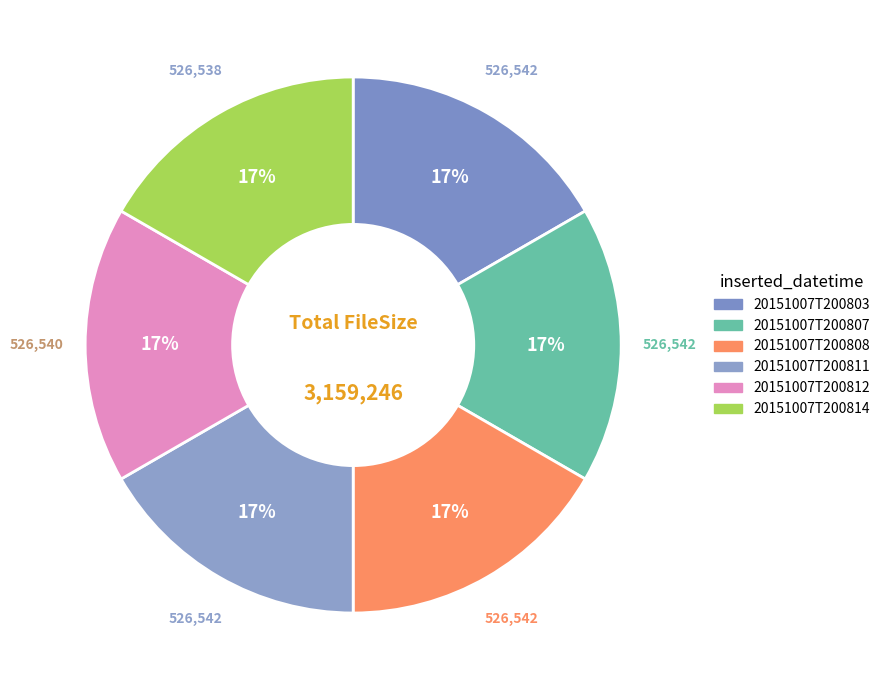

Count the number of slices in the pie.

6